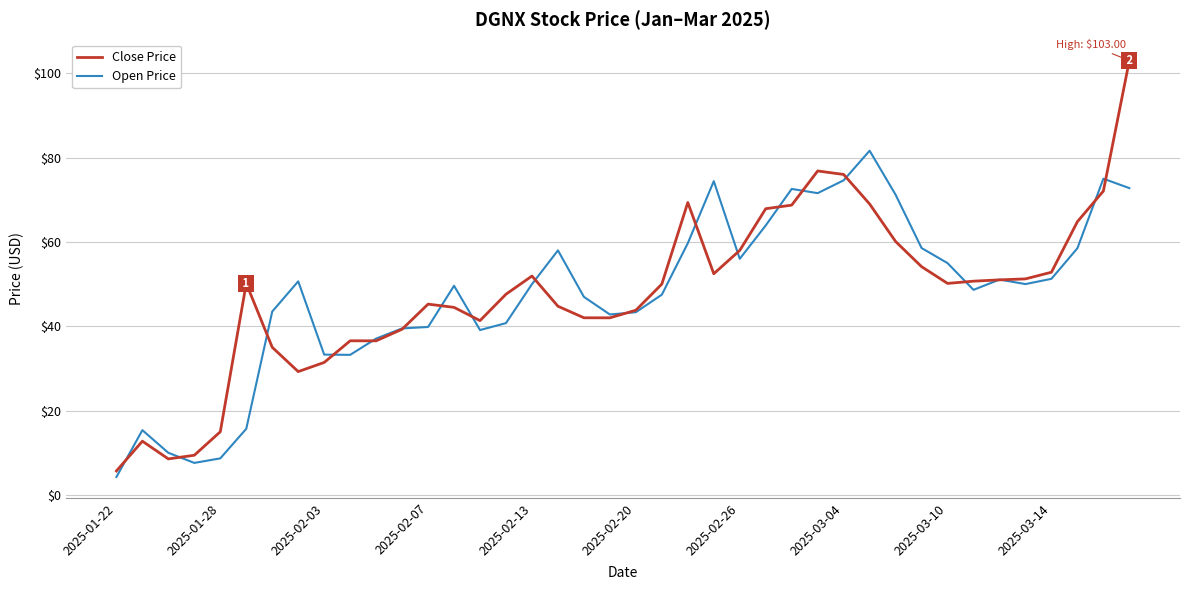

List the series in order of their peak value, highest first.

Close Price, Open Price